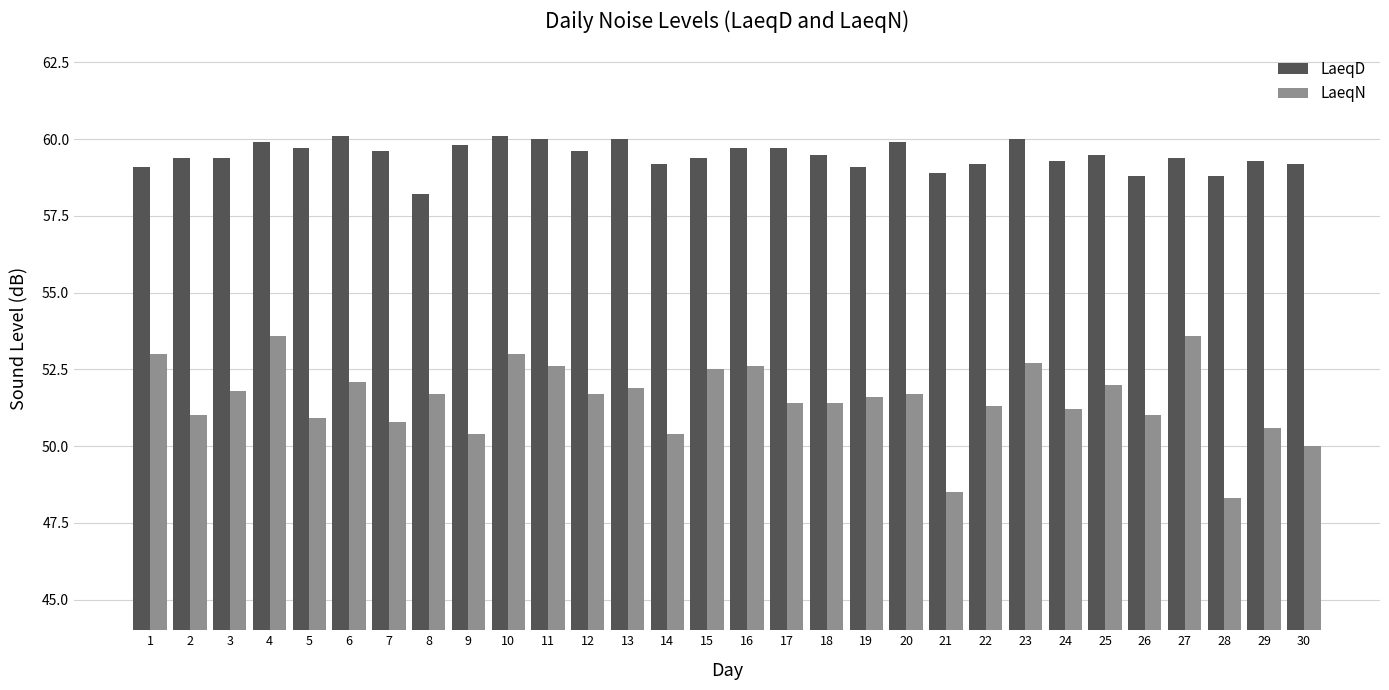

Which series has the widest spread of values?

LaeqN